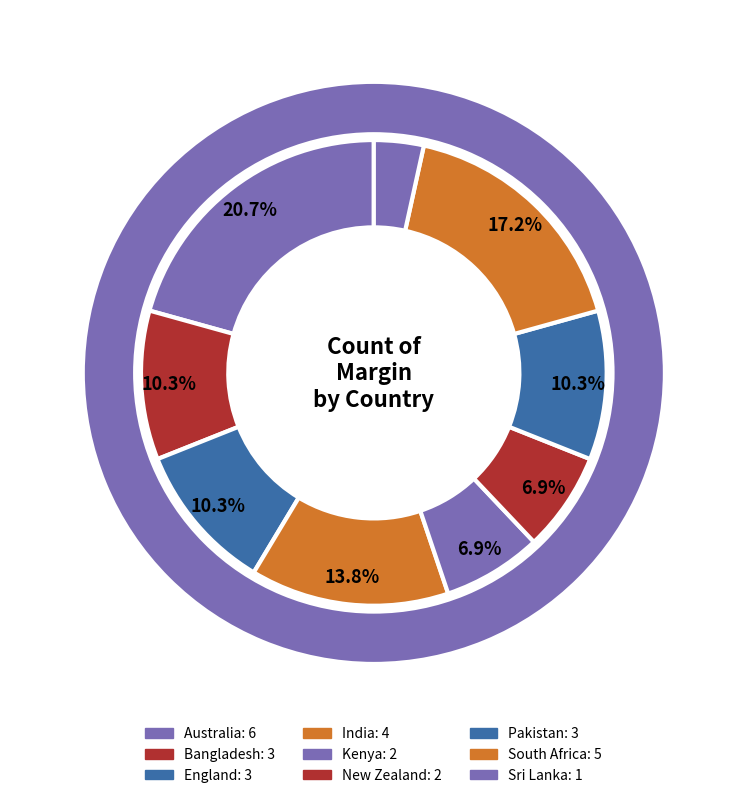

What is the change in value from Australia to England?

-3